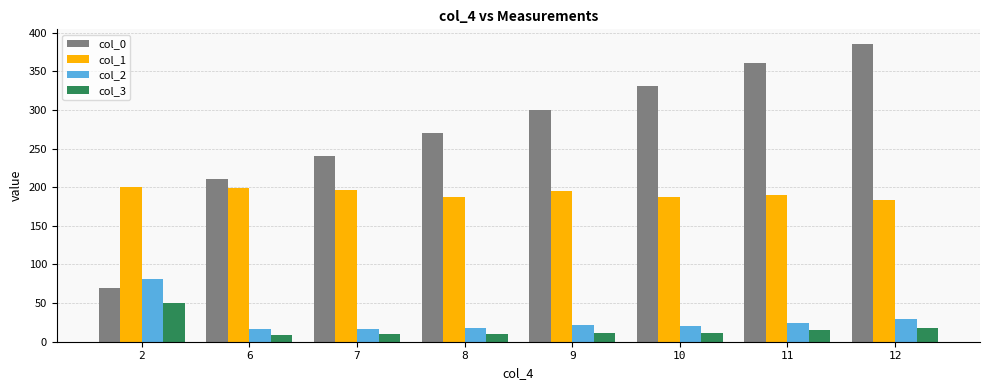

Read the col_2 value at 12.

29.1